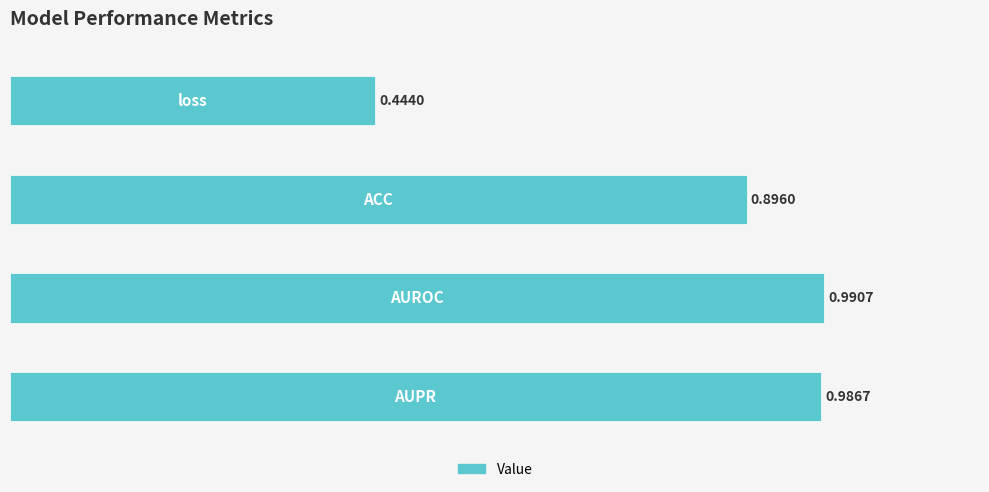

What is the difference between the maximum and minimum values?

0.5